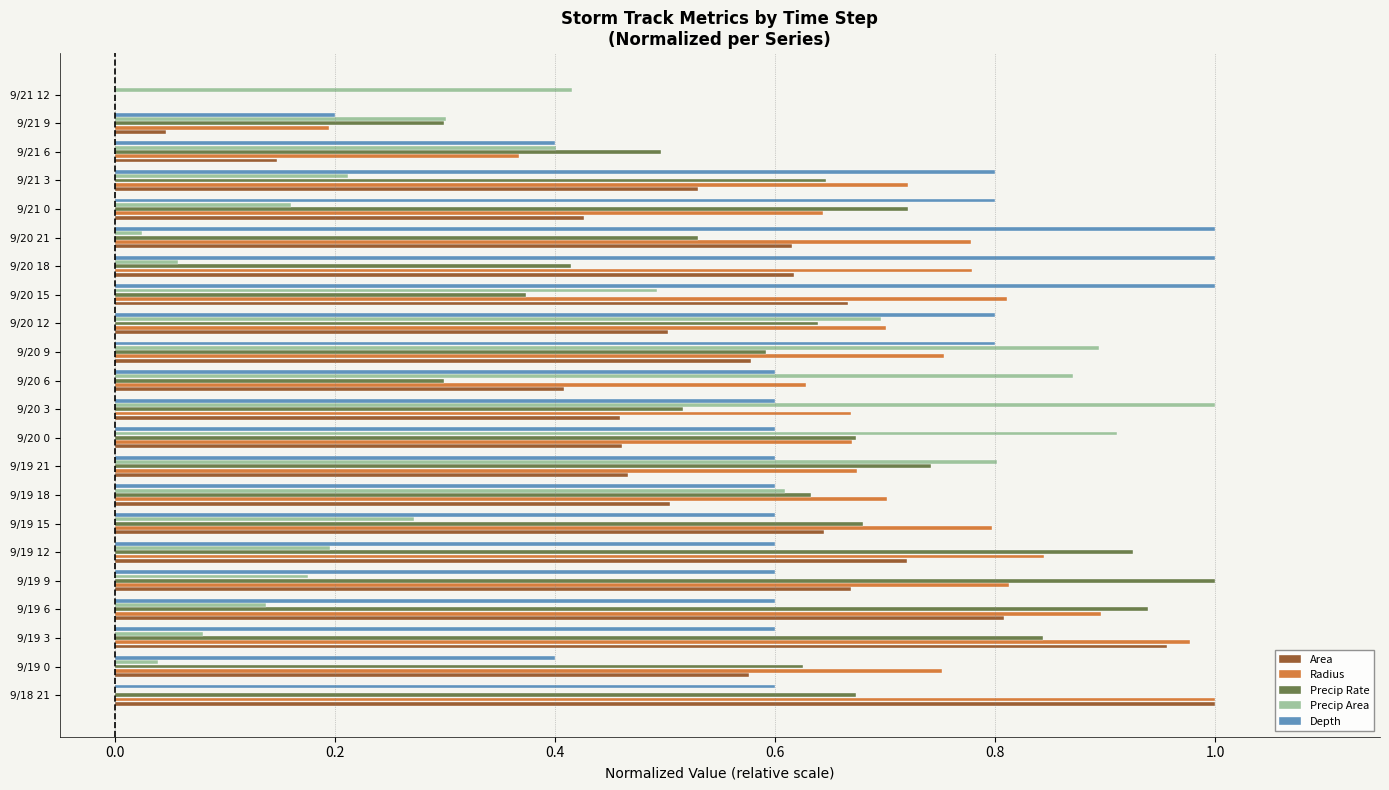

The Radius series shows 0.7 at 9/21 3. True or false?

True